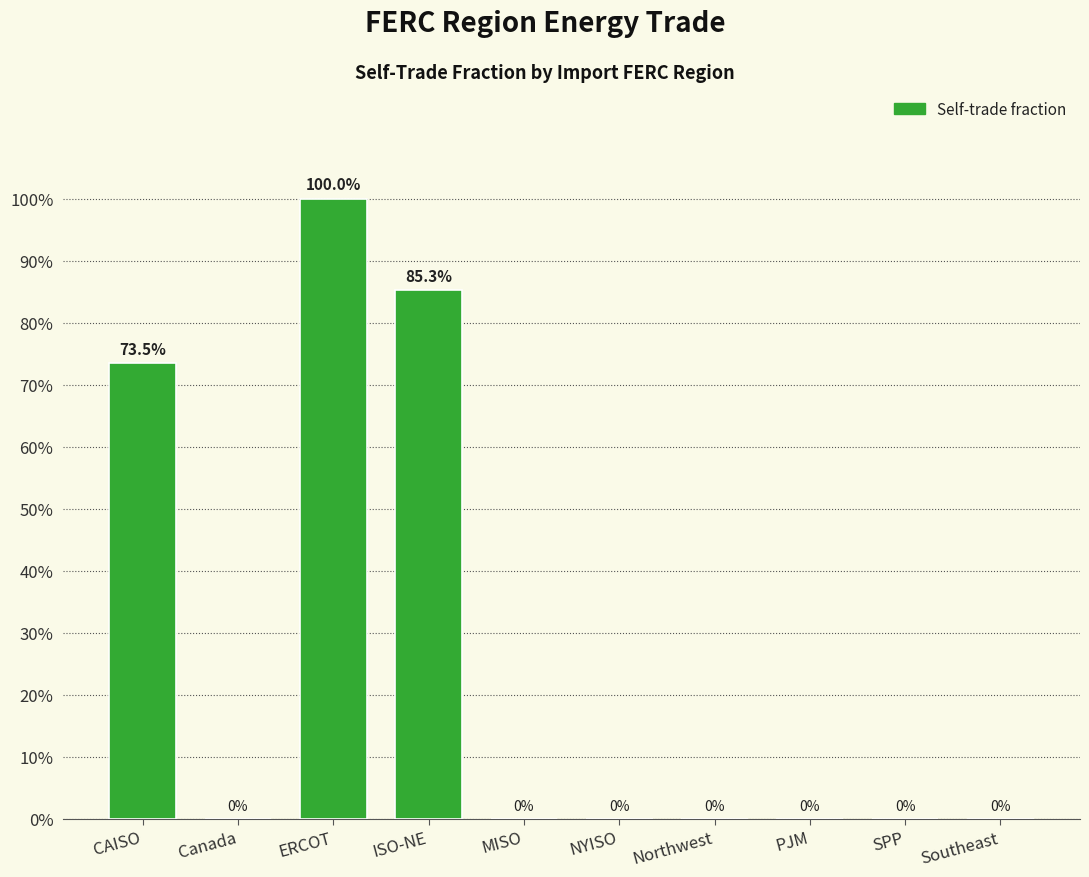

What is the label of the 10th bar from the left?

Southeast